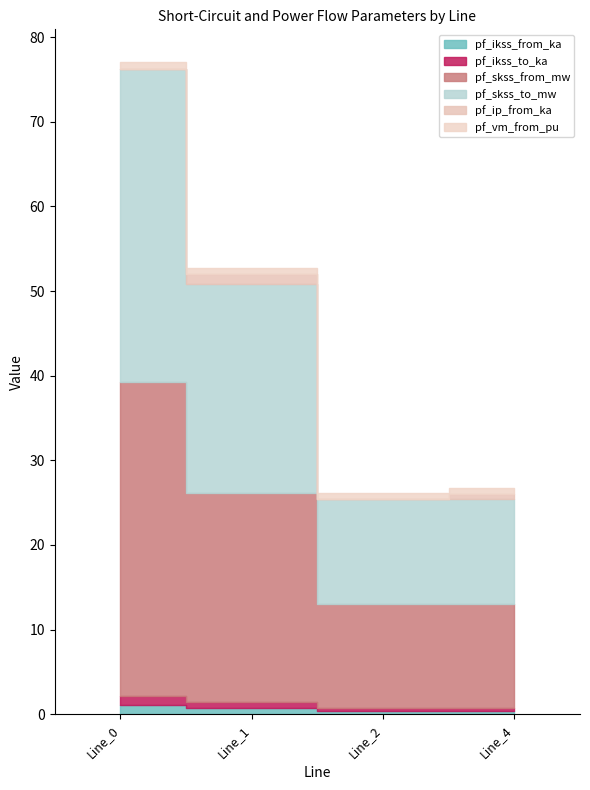

Between Line_4 and Line_2, which is larger?

Line_4